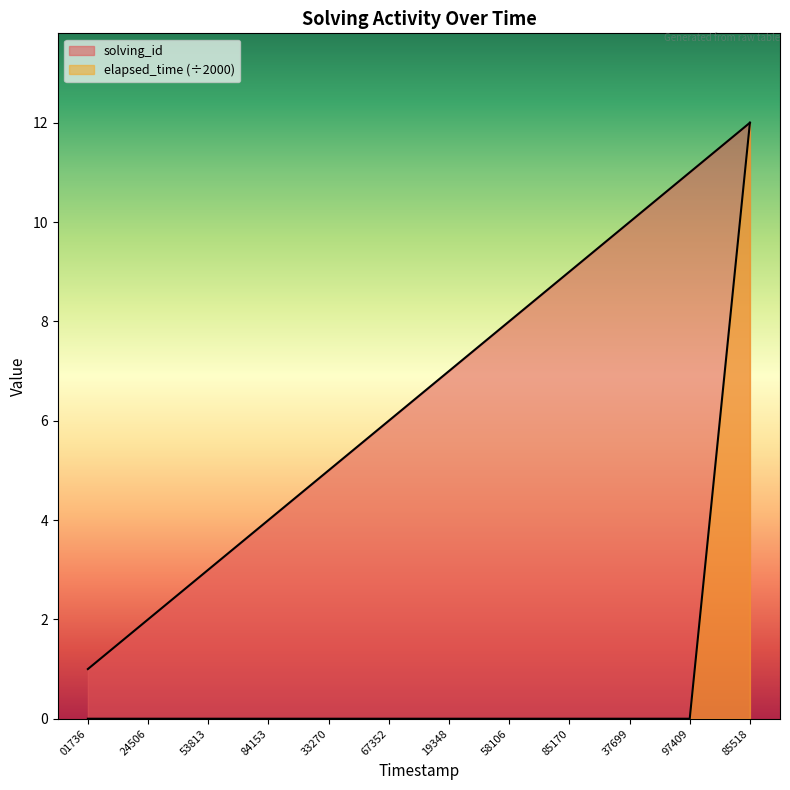

Is it true that elapsed_time (÷2000) equals 6 at 67352?

False